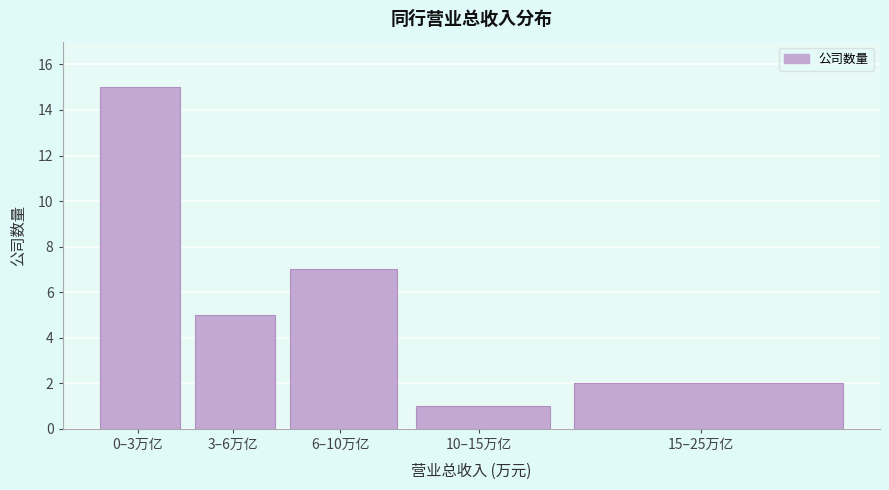

Reading left to right, list all the values displayed in this chart.

15	5	7	1	2